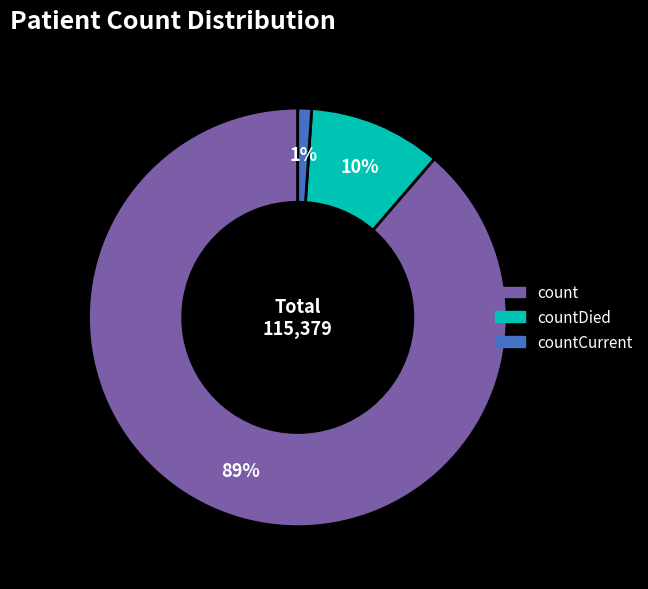

Between countDied and count, which is larger?

count